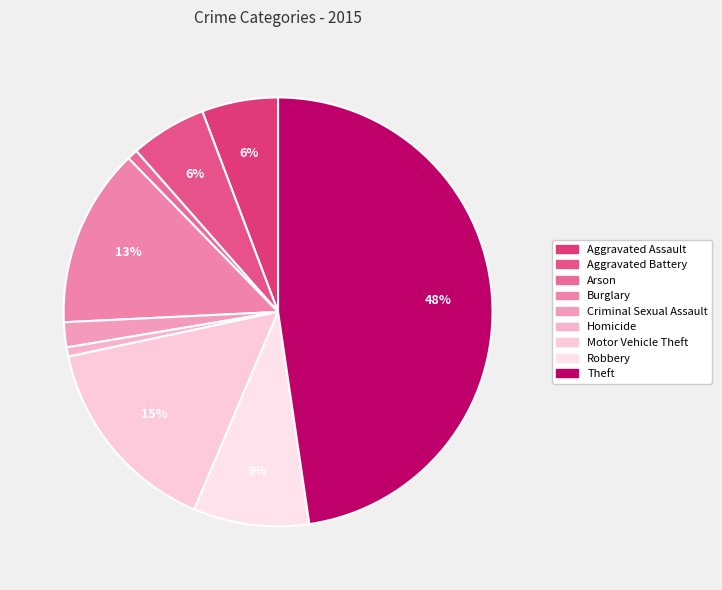

How many segments does this pie chart have?

9